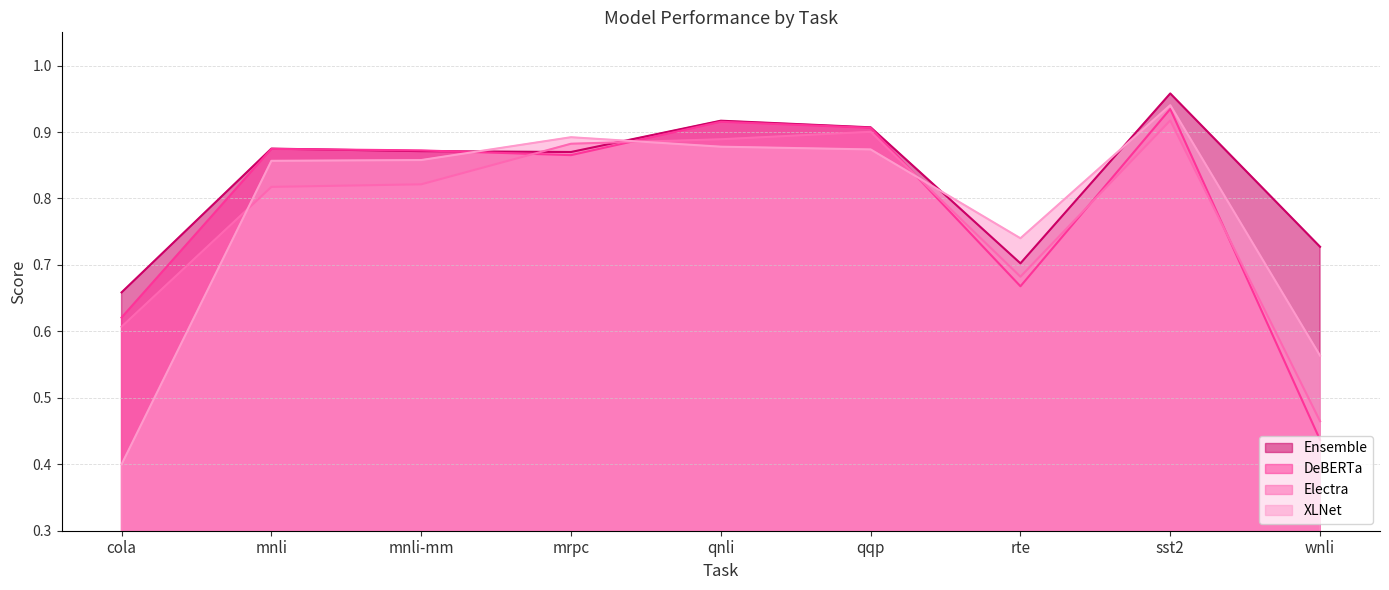

What is the difference between the maximum and minimum values in the Ensemble series?

0.3